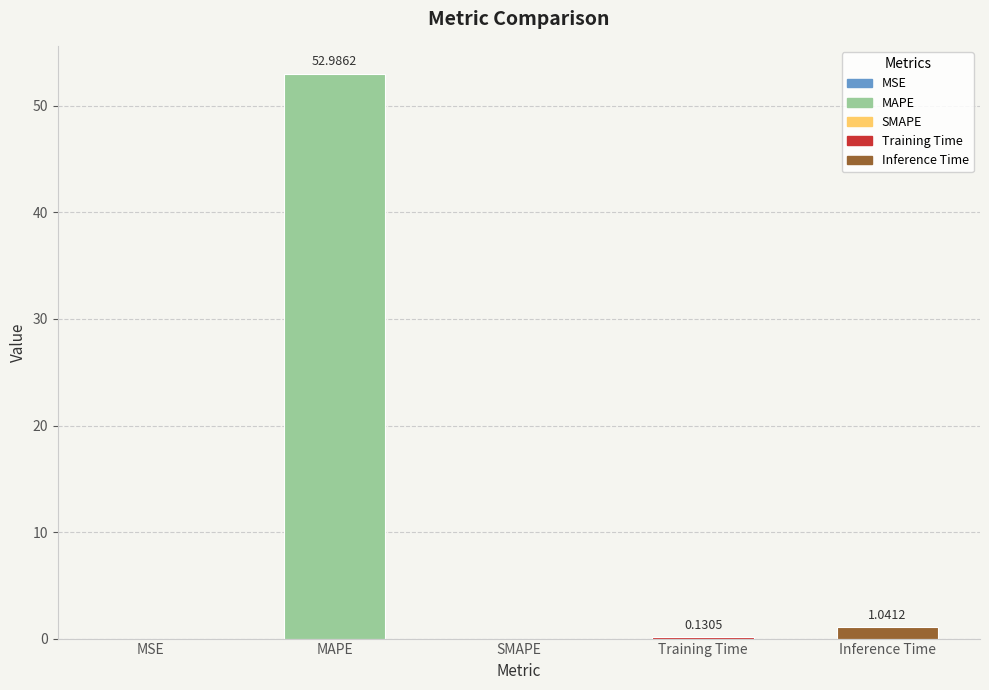

What is the sum of all values?

54.2